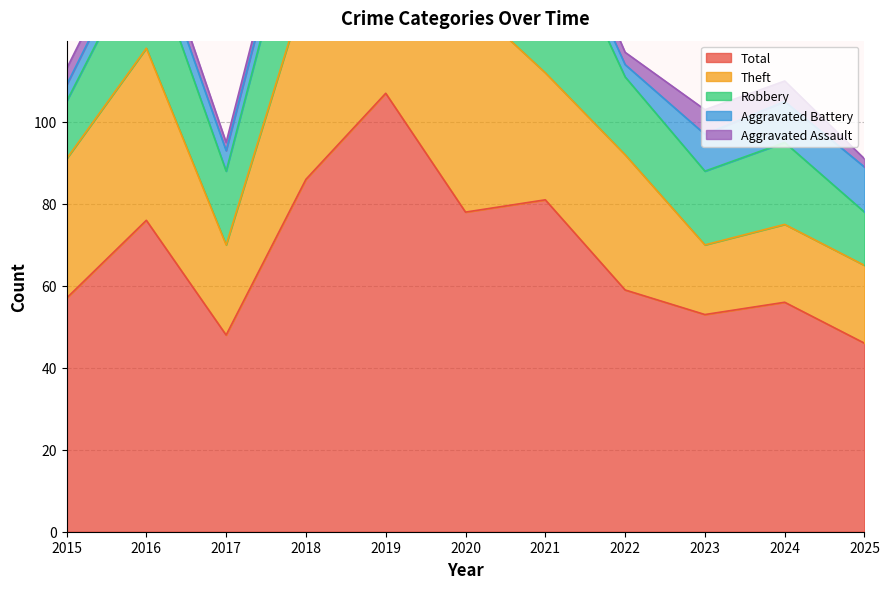

What is the difference between the Aggravated Assault values at 2020 and 2025?

1